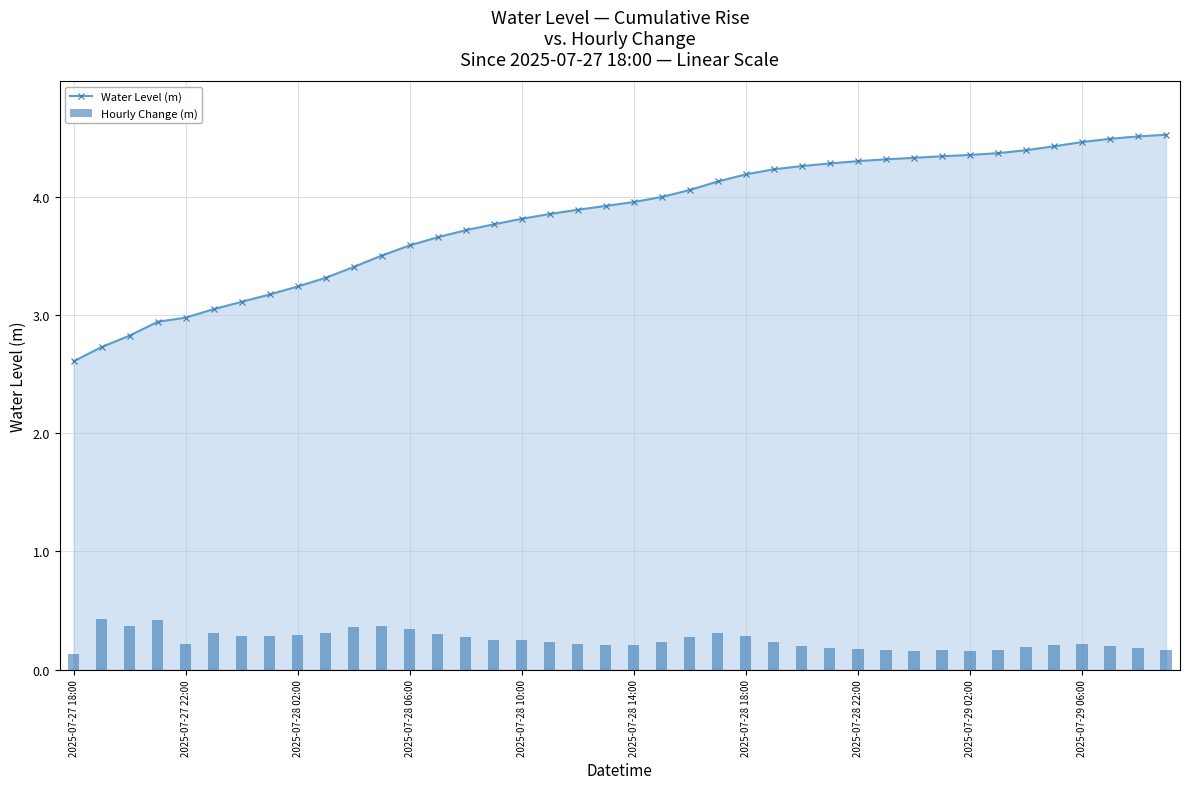

What is the lowest value of the Water Level (m) series?

2.6